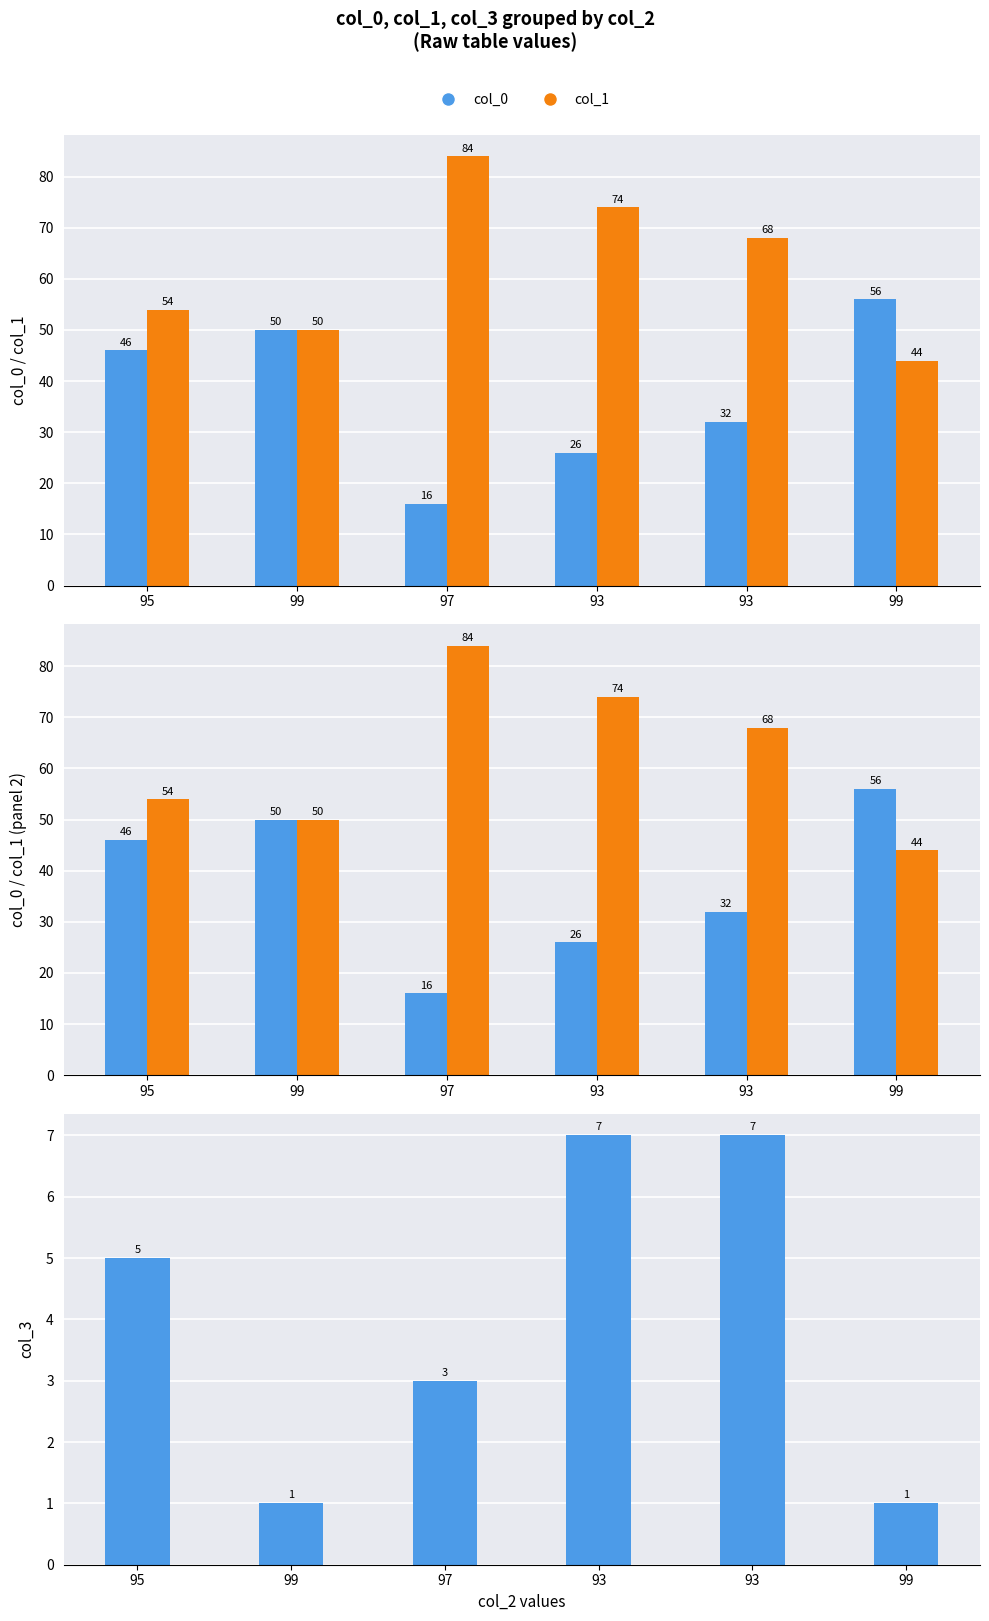

How many values in the col_1 series are below 68?

3